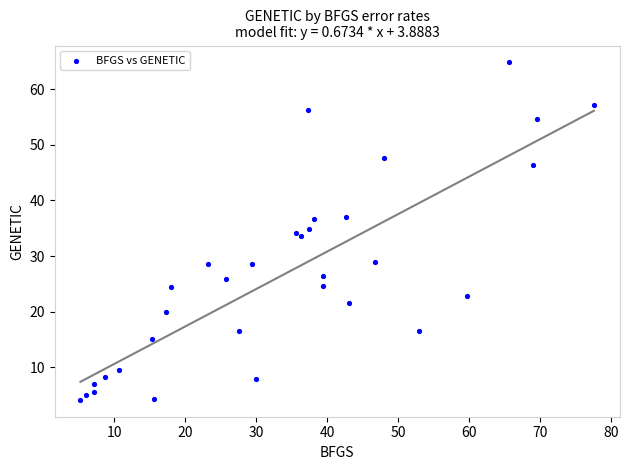

What is the range of Y values (max minus min)?

60.6